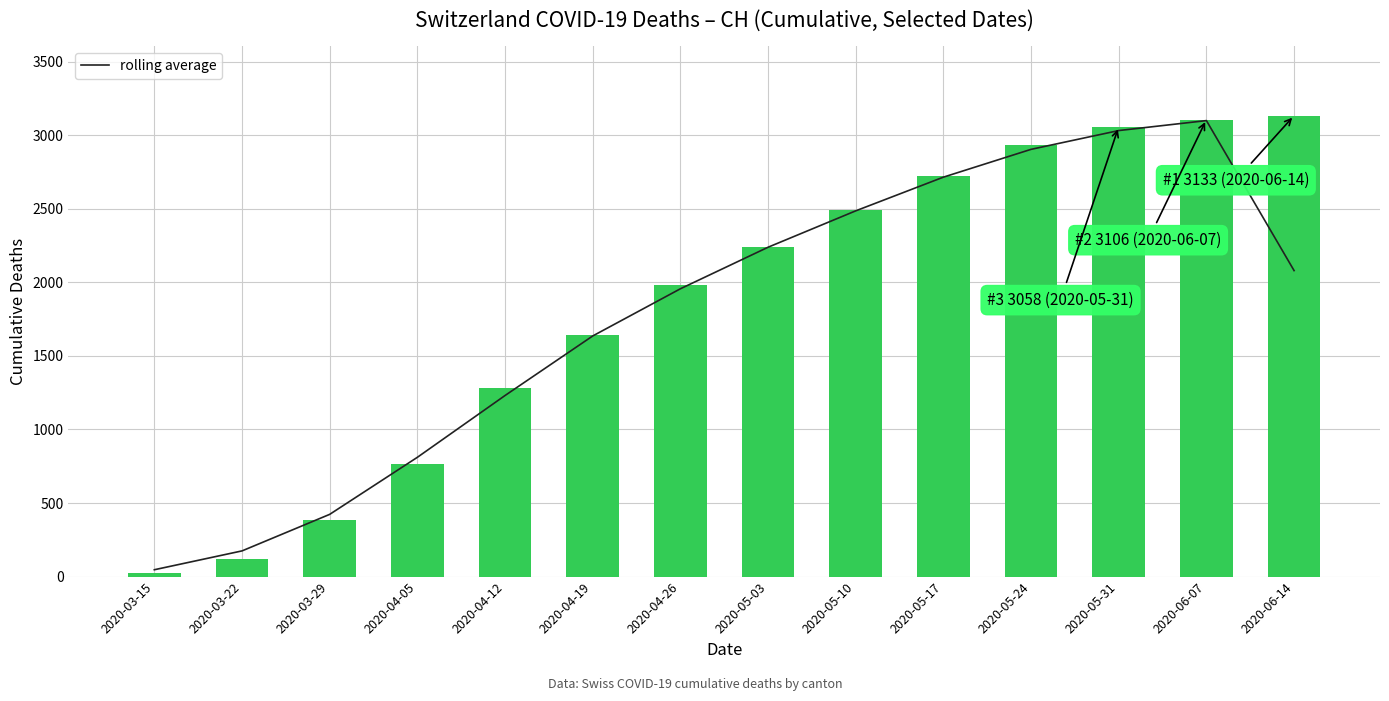

True or false: CH has a value of 22.0 at 2020-03-15.

True